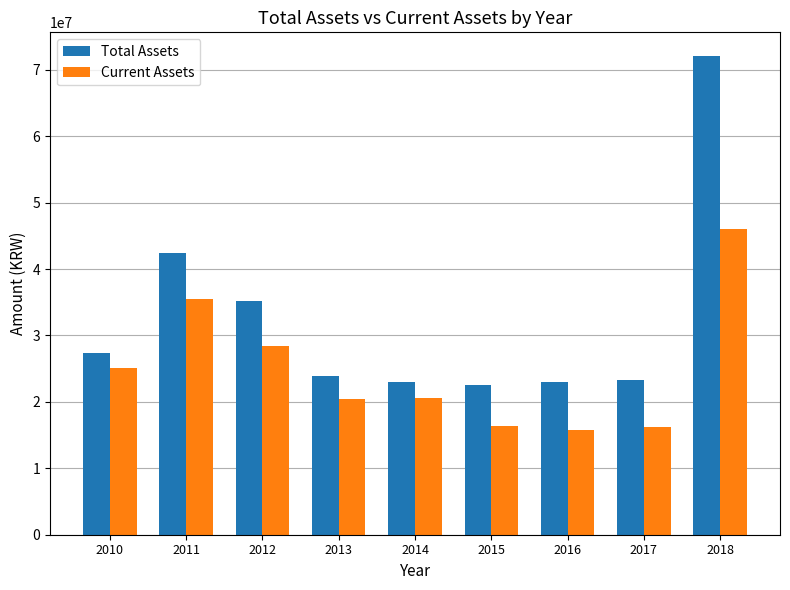

Count the number of categories in the chart.

9